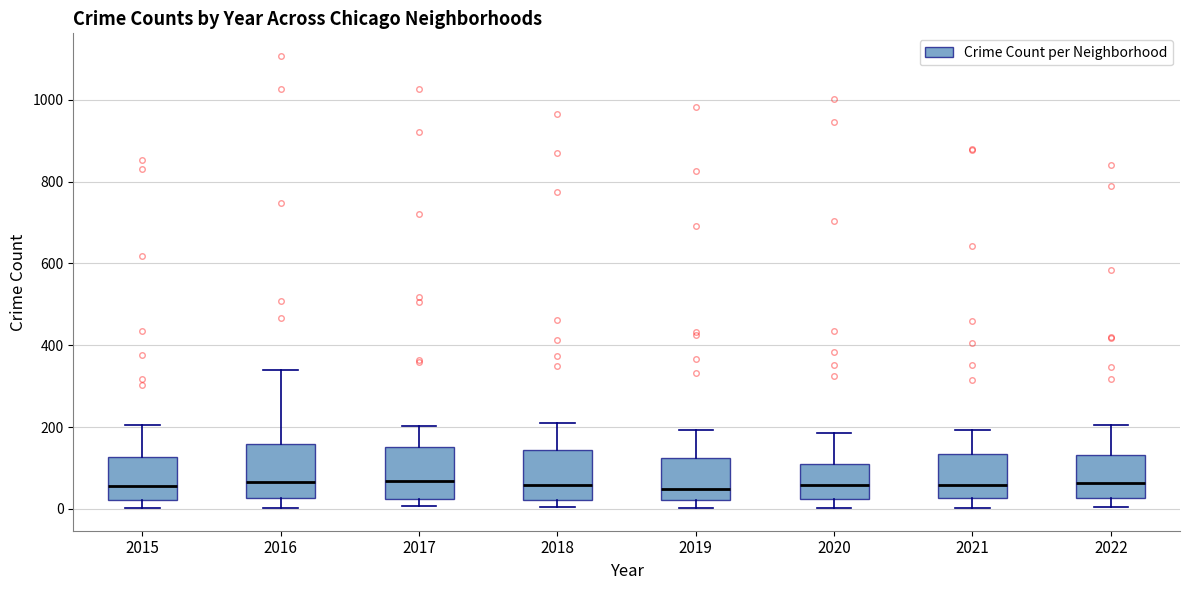

Where is the lower edge of the box at x = 2017 on the y-axis? The values are not printed on the chart, so give them approximately, as read against the axis.

20